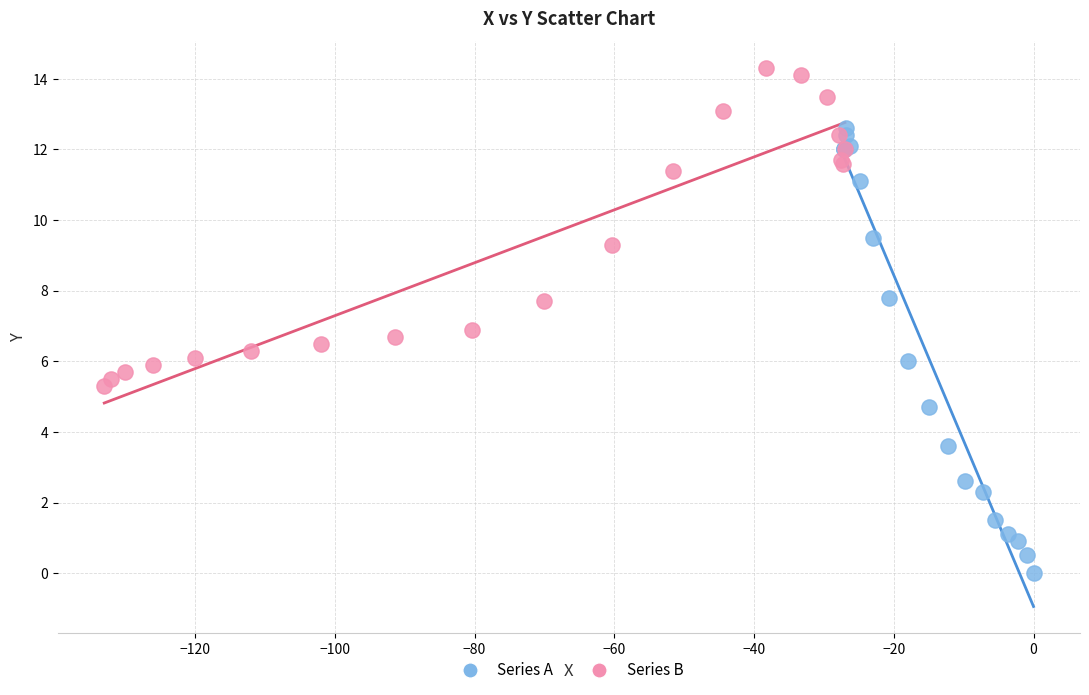

Which series reaches the minimum Y coordinate?

Series A